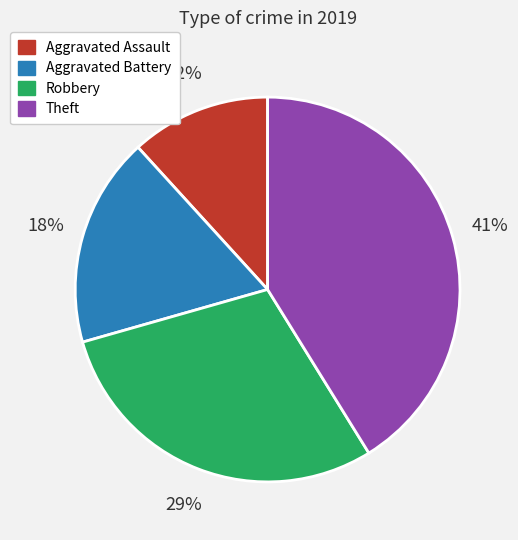

Is the sum of Robbery and Aggravated Assault greater than half?

No